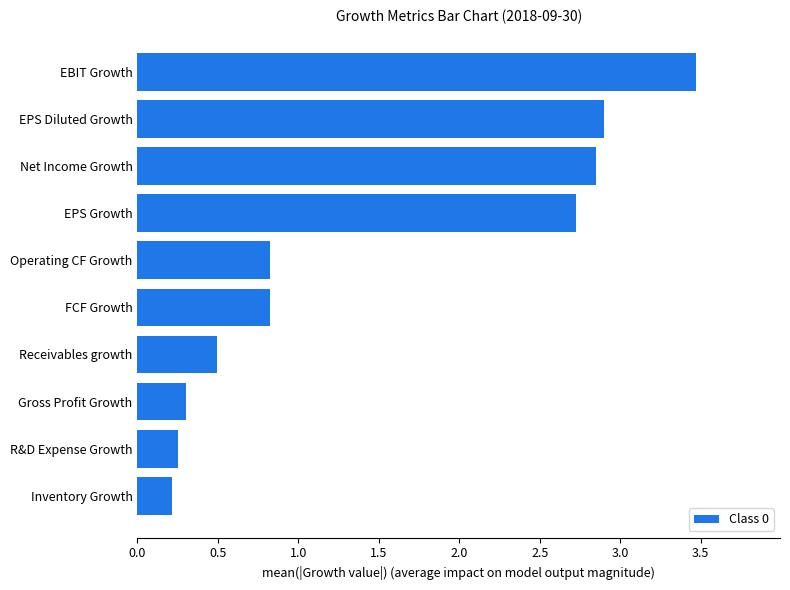

Read the value at EBIT Growth.

3.5